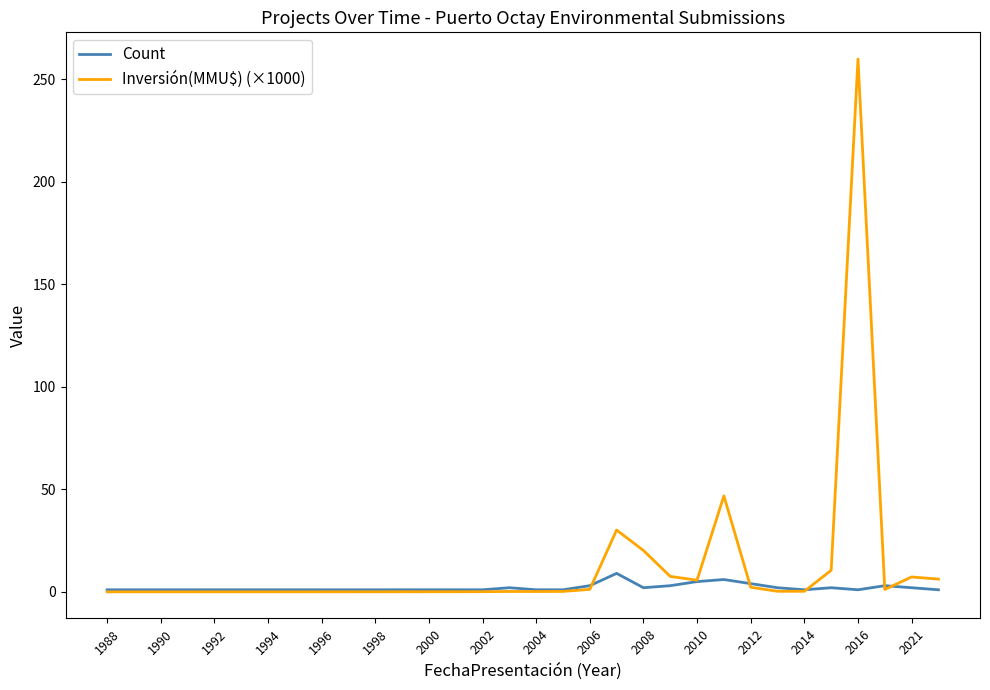

What is the highest value of the Count series?

9.0